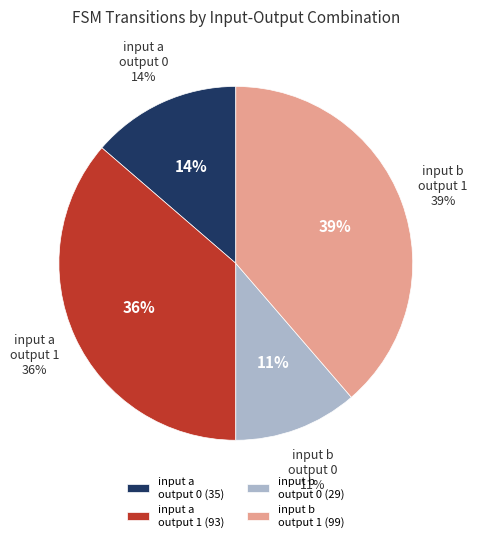

Does input=b, output=0 account for over 50% of the chart?

No